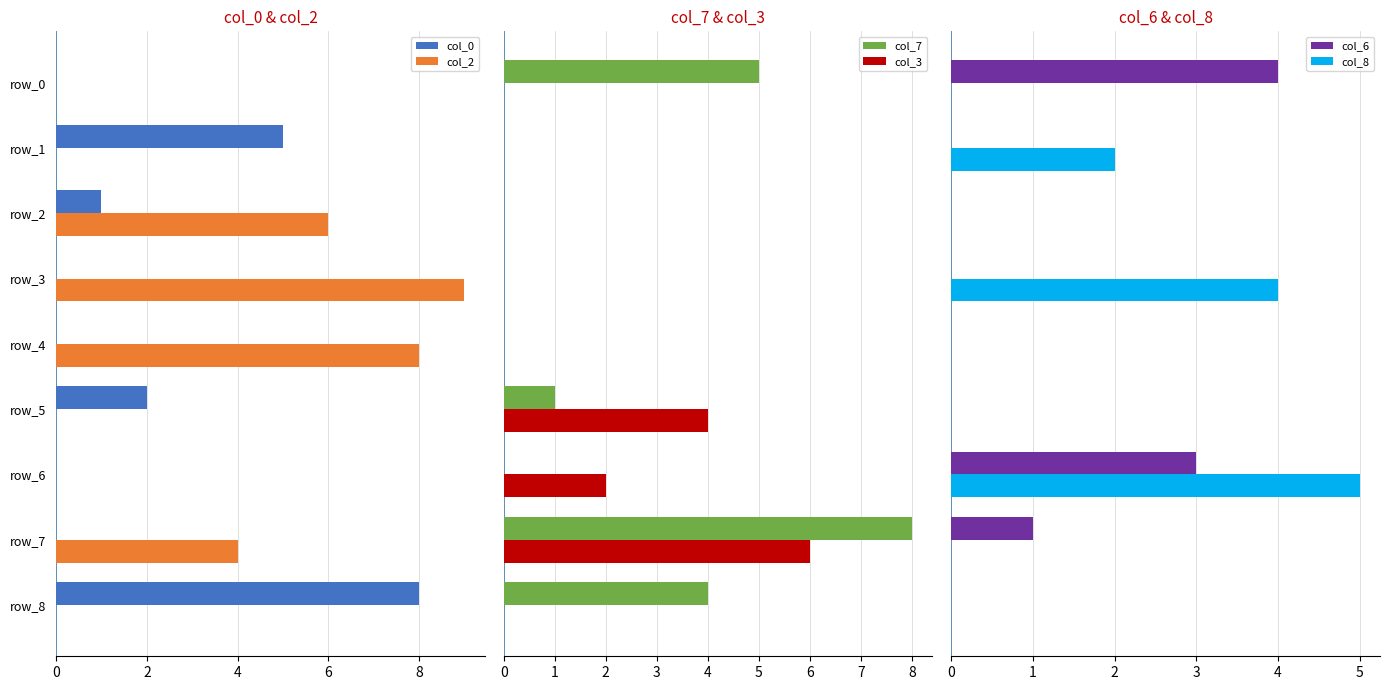

Reading right to left, what are all the values shown in this chart?

col_0: 8	0	0	2	0	0	1	5	0
col_2: 0	4	0	0	8	9	6	0	0
col_7: 4	8	0	1	0	0	0	0	5
col_3: 0	6	2	4	0	0	0	0	0
col_6: 0	1	3	0	0	0	0	0	4
col_8: 0	0	5	0	0	4	0	2	0